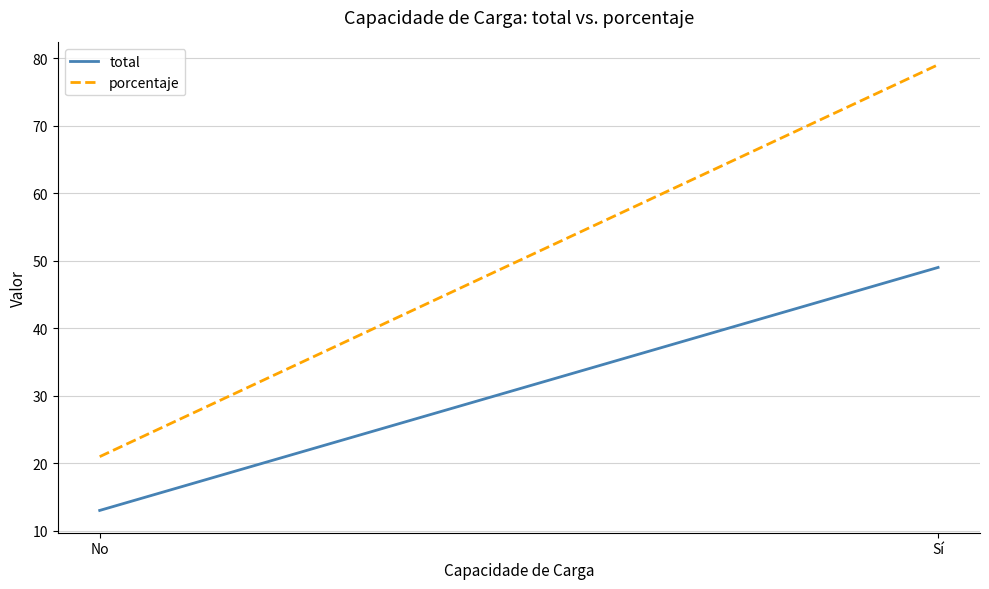

Is it true that total equals 13.0 at No?

True